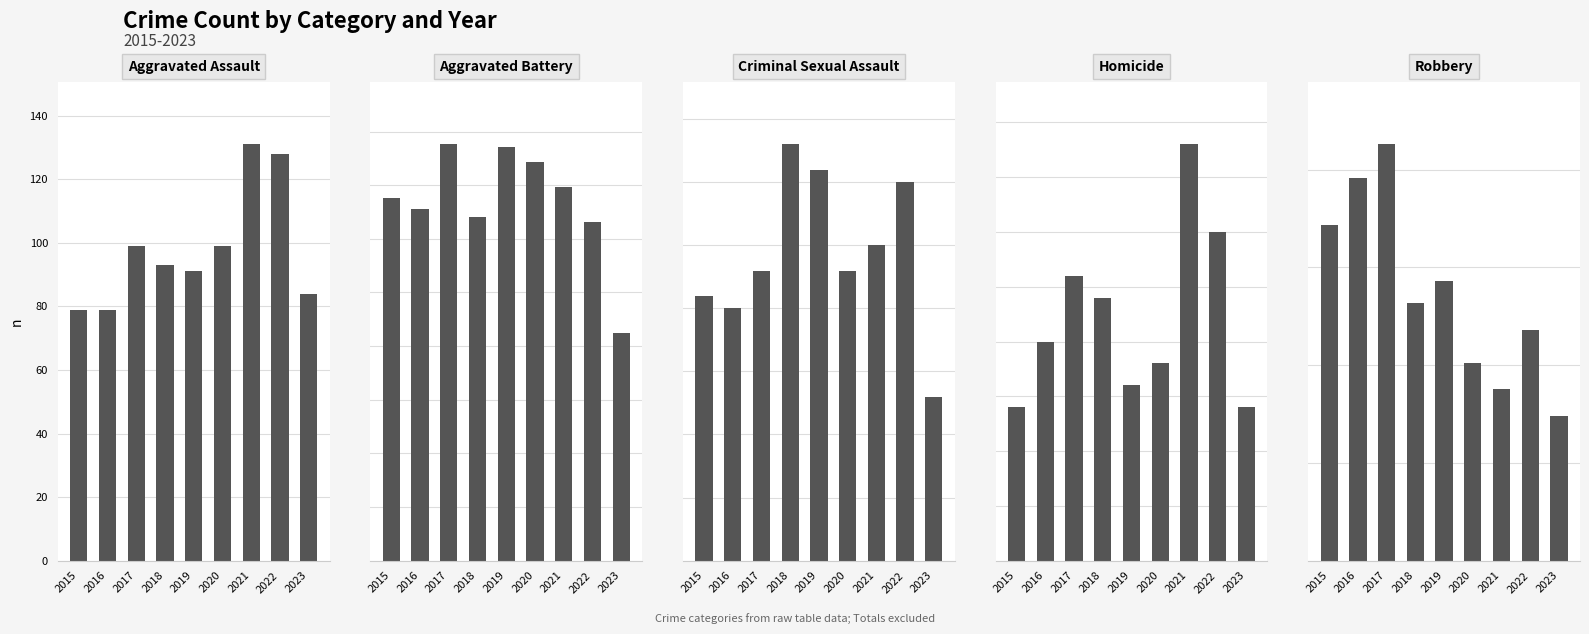

What is the difference between the Criminal Sexual Assault values at 2018 and 2020?

10